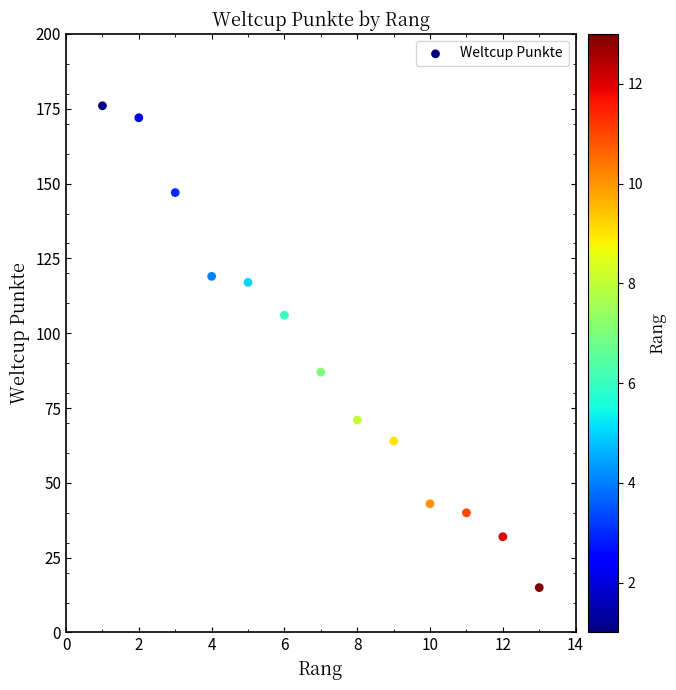

What is the range of Y values (max minus min)?

161